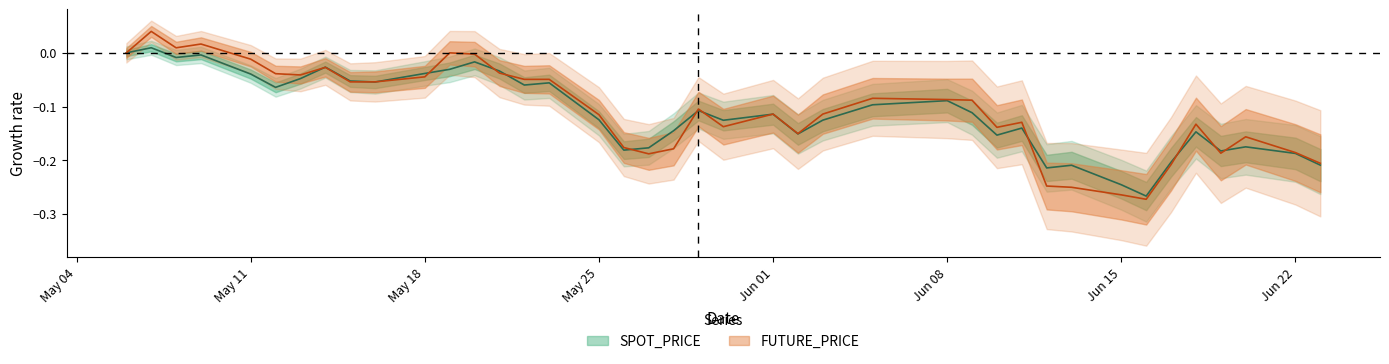

What is the total value across all series at 1998-05-12?

-0.1